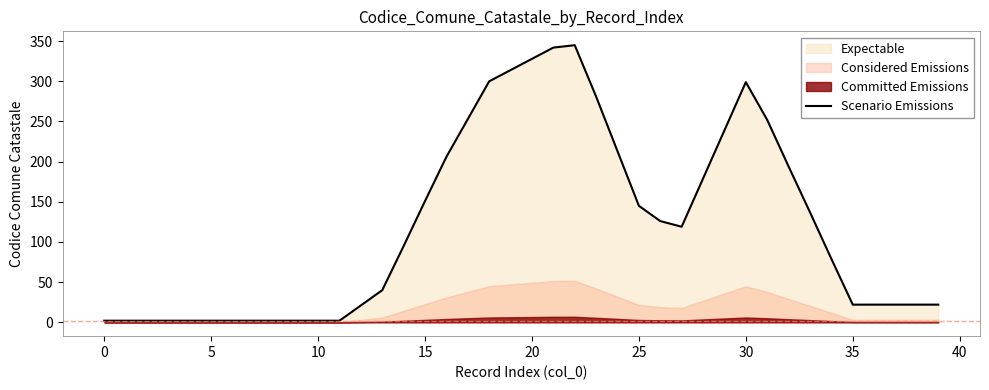

What is the highest value of the Scenario Emissions series?

345